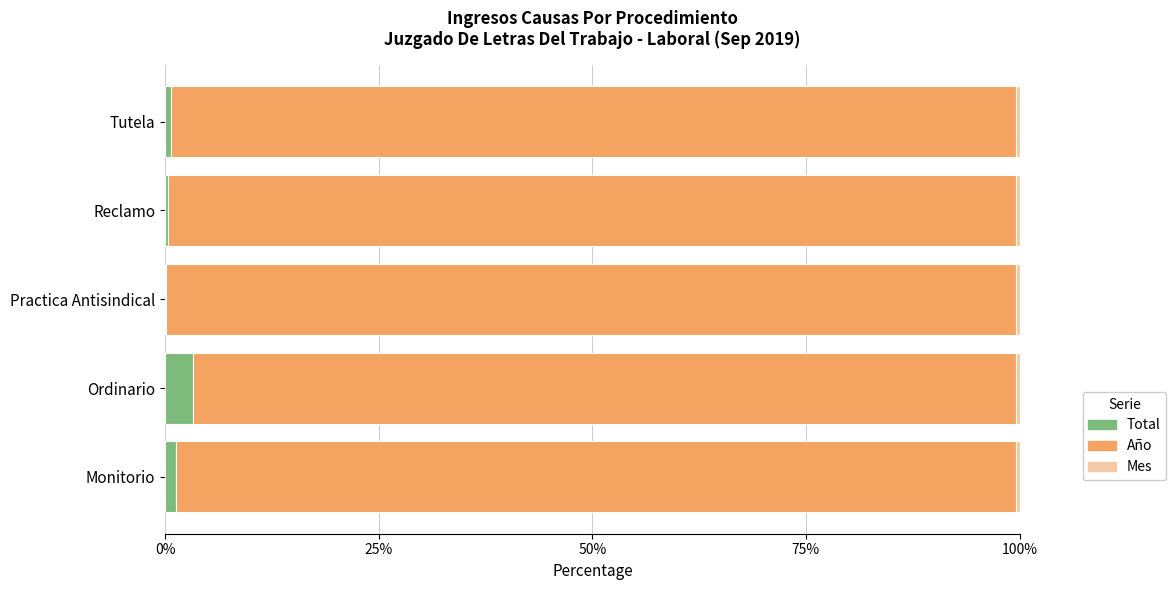

Is it true that Total equals 0.0 at Practica Antisindical?

True